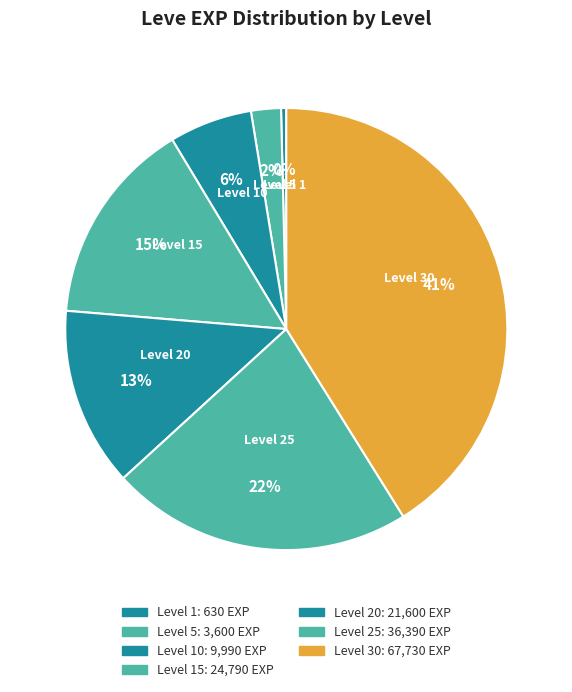

How many slices are in this pie chart?

7